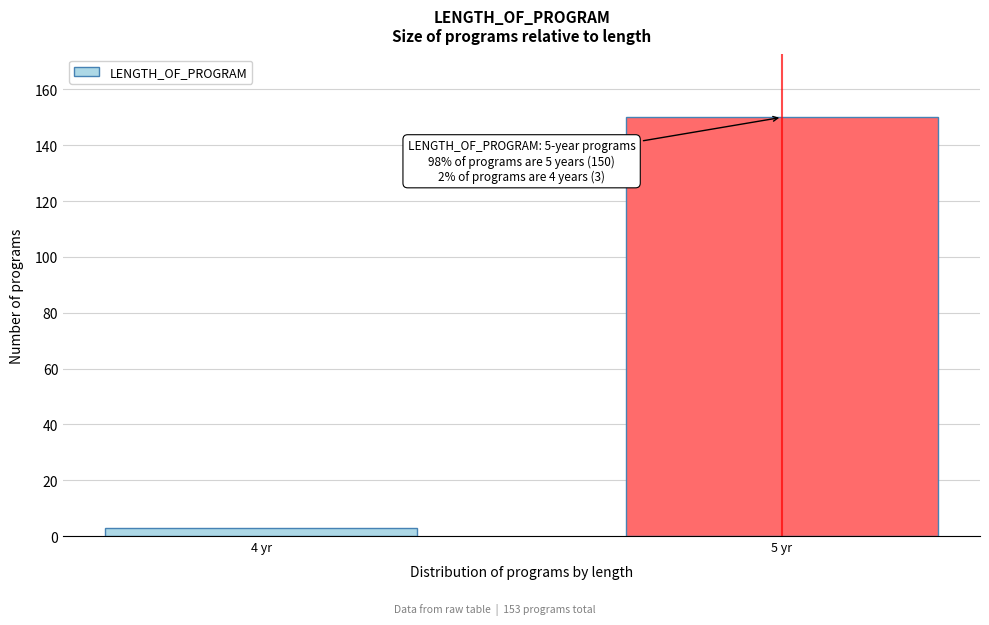

Reading left to right, extract all data points from this chart.

3	150